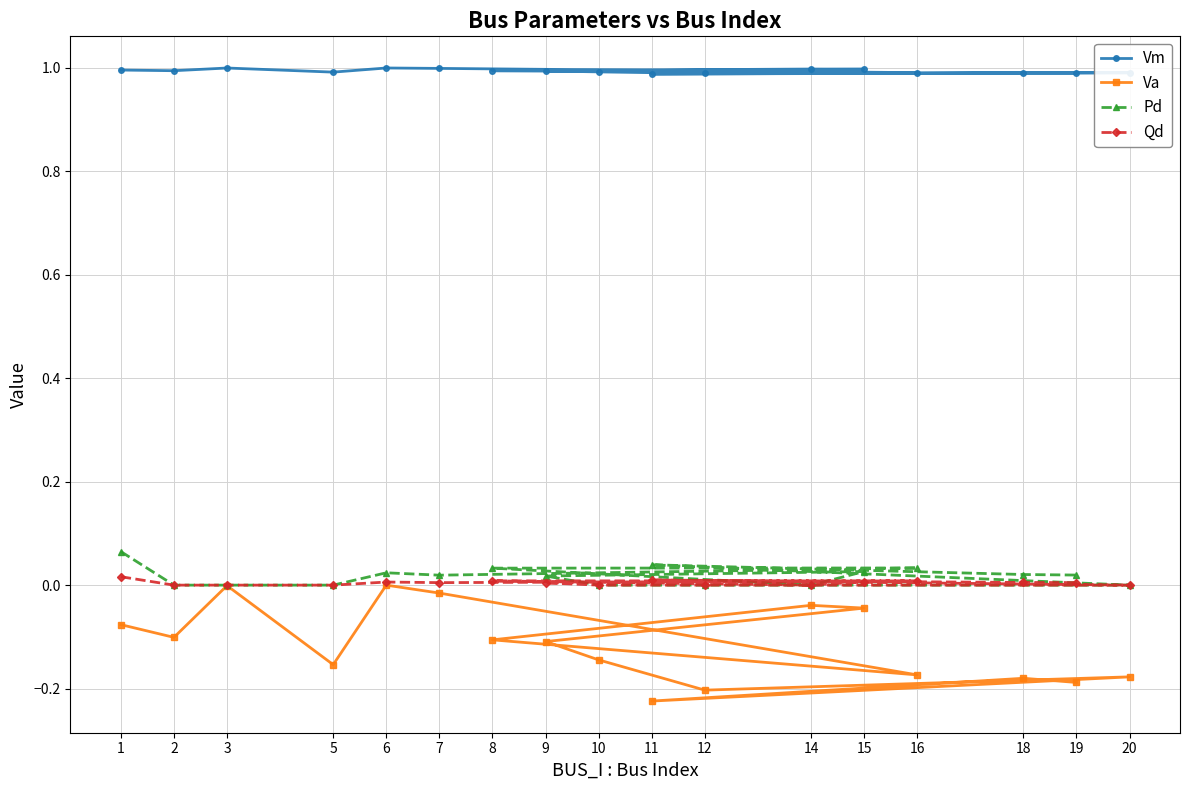

What is the spread (max minus min) of values at 14?

1.0